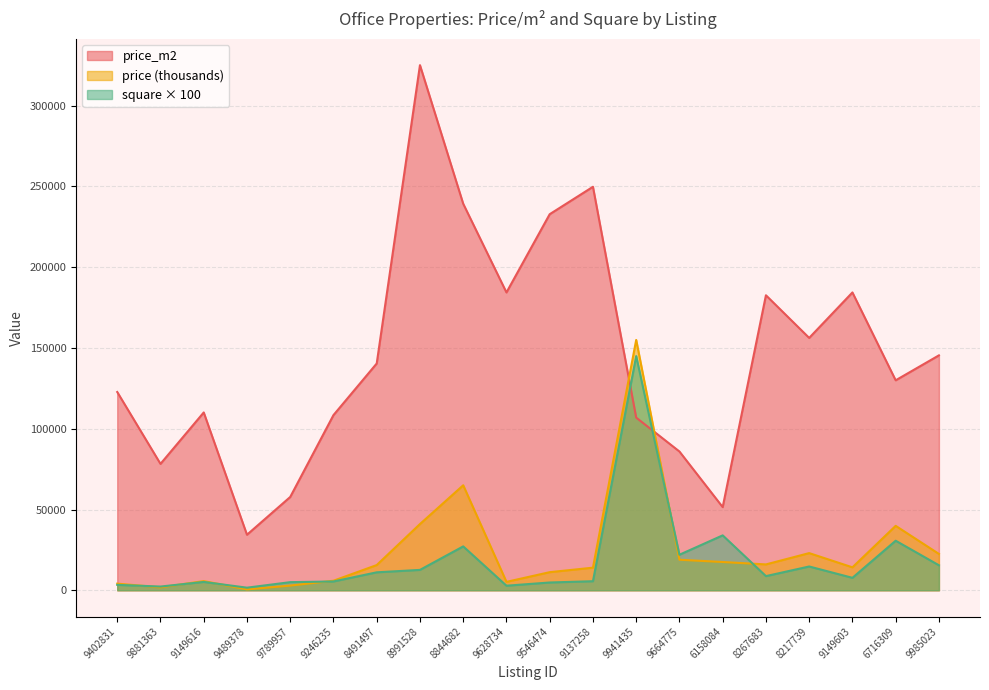

What are all the series names shown in the legend?

price_m2, price (thousands), square × 100